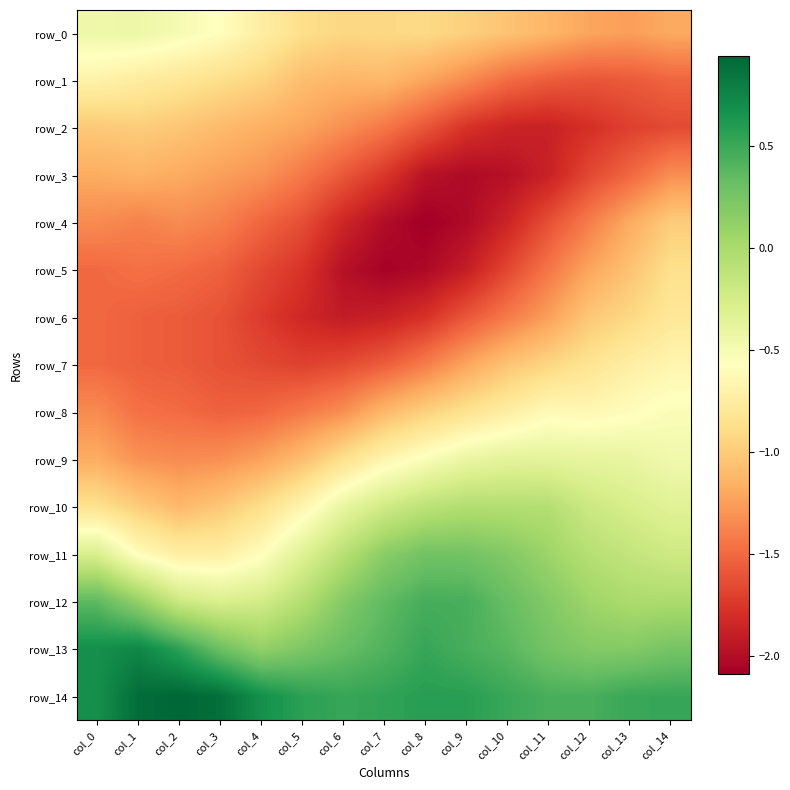

What is the minimum value for row_13?

0.1